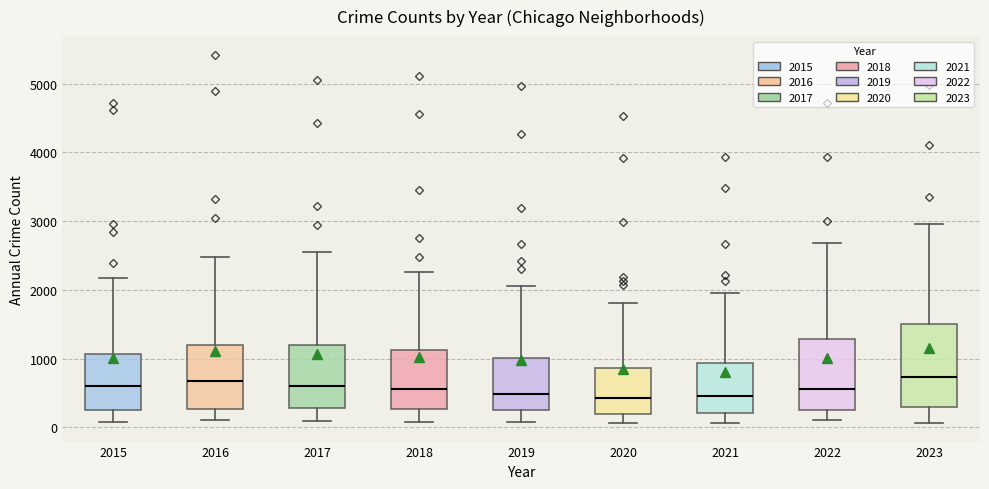

Reading left to right, transcribe this box plot: for each box, give where its median line is, the range the box spans, and where its two whiskers end, as read against the y-axis. The values are not printed on the chart, so give them approximately, as read against the axis.

2015: median 600, box 300 to 1100, whiskers 100 to 2200
2016: median 700, box 300 to 1200, whiskers 100 to 2500
2017: median 600, box 300 to 1200, whiskers 100 to 2500
2018: median 600, box 300 to 1100, whiskers 100 to 2300
2019: median 500, box 300 to 1000, whiskers 100 to 2100
2020: median 400, box 200 to 900, whiskers 100 to 1800
2021: median 500, box 200 to 900, whiskers 100 to 2000
2022: median 600, box 300 to 1300, whiskers 100 to 2700
2023: median 700, box 300 to 1500, whiskers 100 to 3000